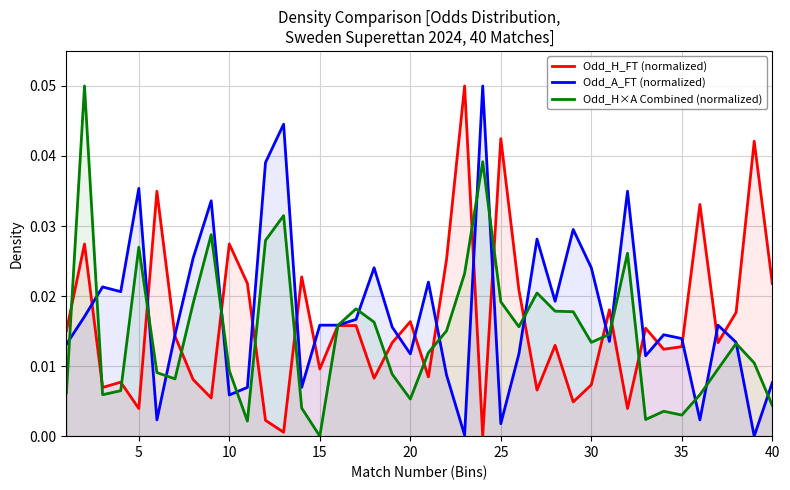

What is the greatest value displayed?

0.1